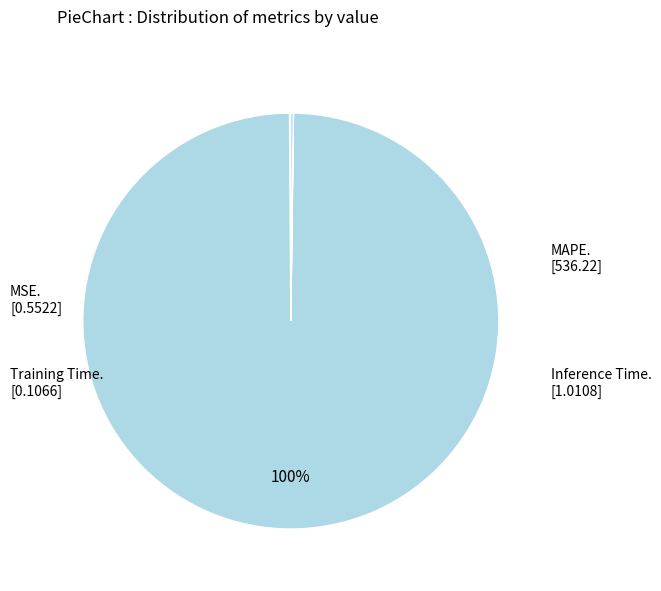

To the nearest percent, what is the difference between the largest and smallest slice percentages?

100%